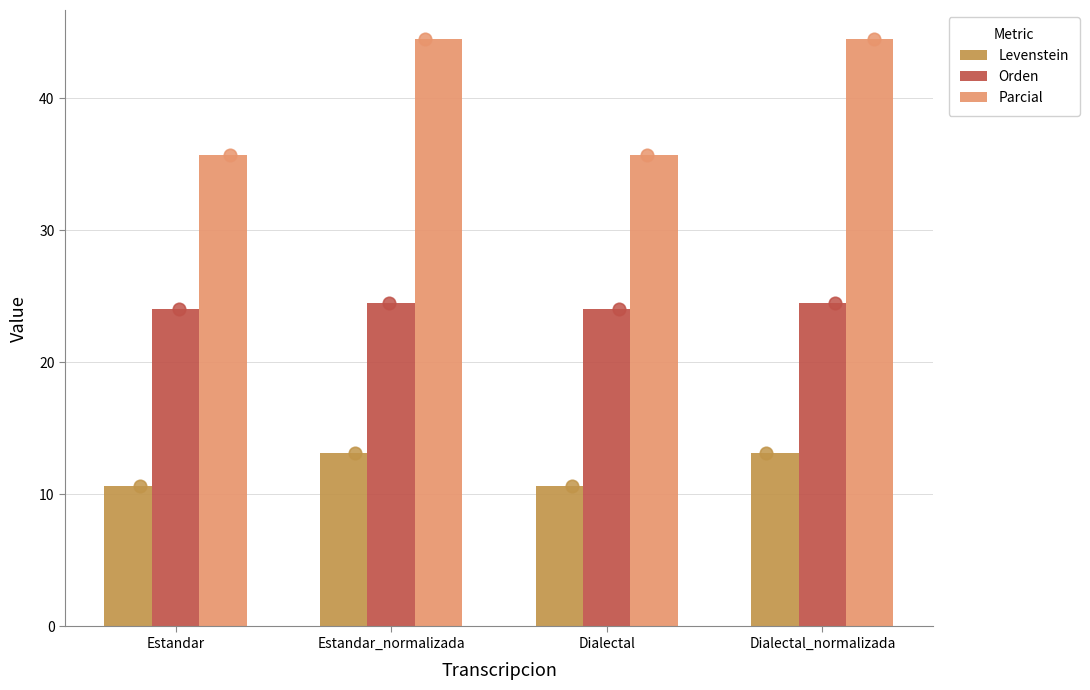

At which category is the sum across all series the highest?

Estandar_normalizada